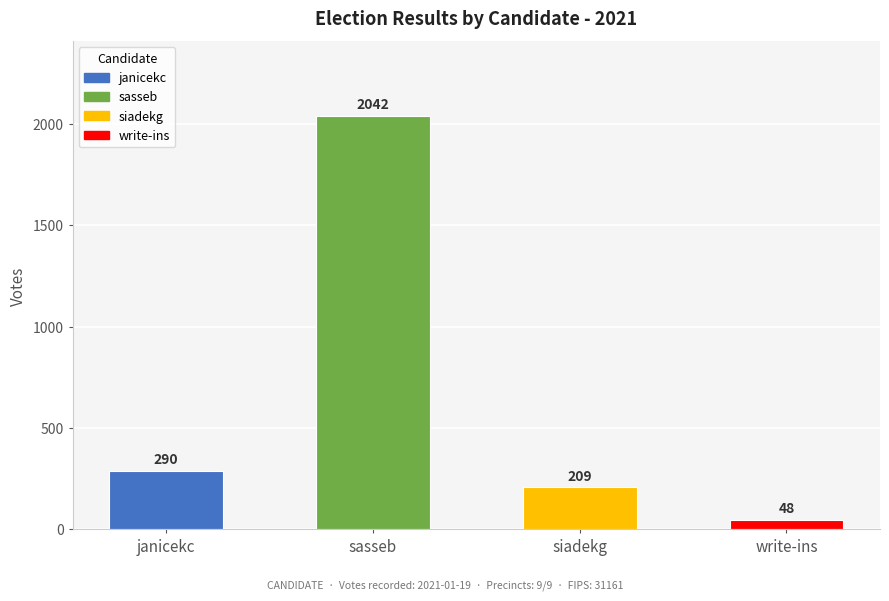

What is the value of the 4th bar from the left?

48